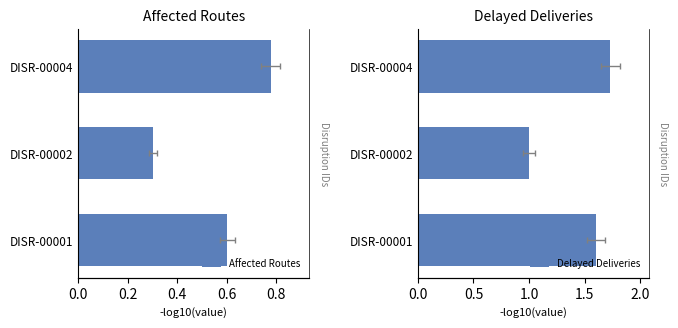

Between DISR-00001 and DISR-00002, which series saw the biggest shift?

Delayed Deliveries